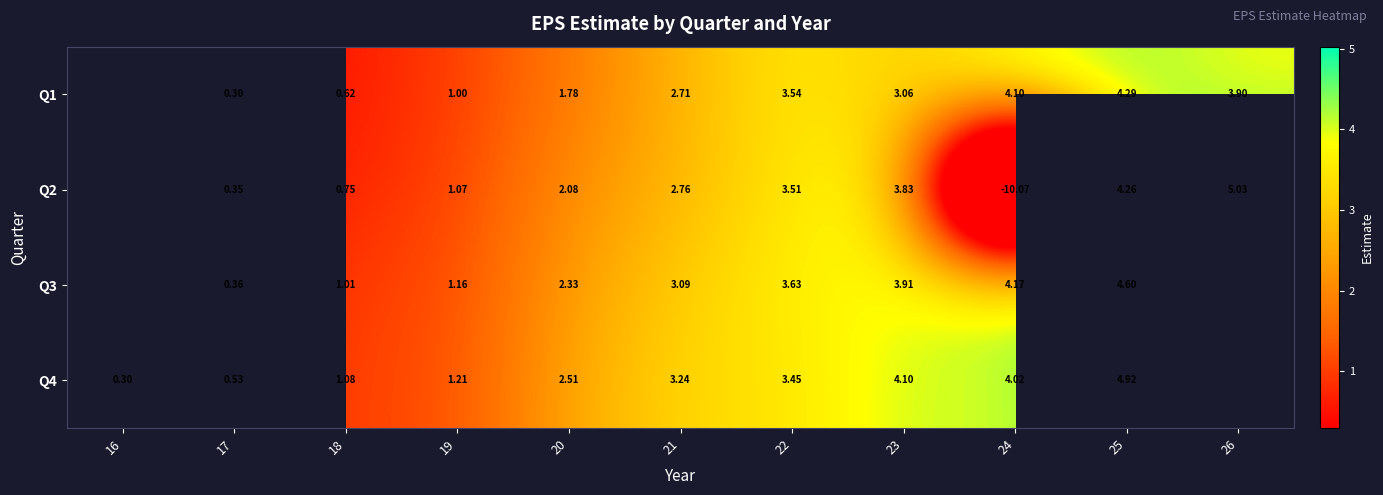

What is the difference between the Q2 values at 25 and 20?

2.2